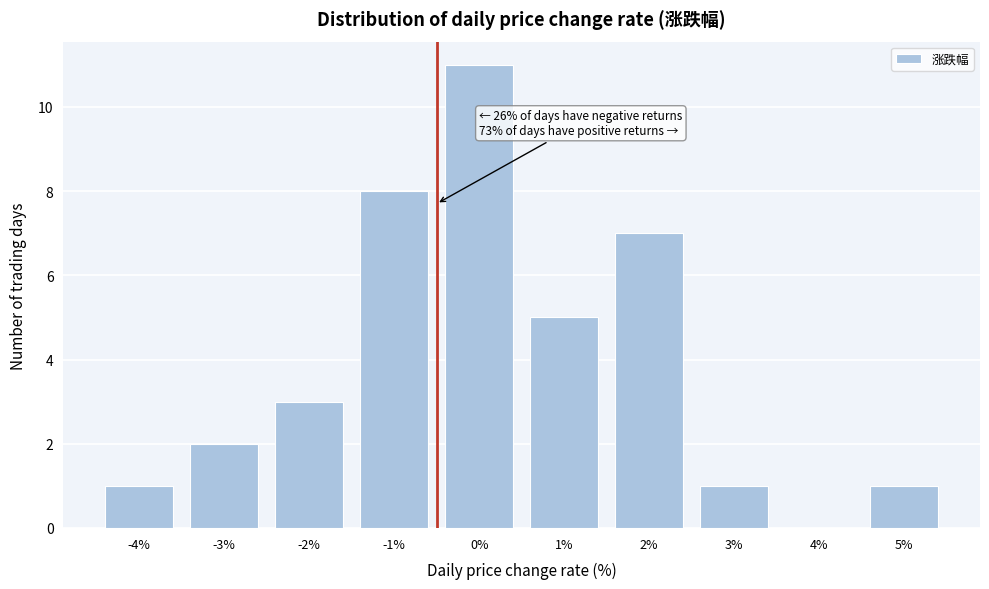

Reading left to right, list all the values displayed in this chart.

-4%=1	-3%=2	-2%=3	-1%=8	0%=11	1%=5	2%=7	3%=1	4%=0	5%=1